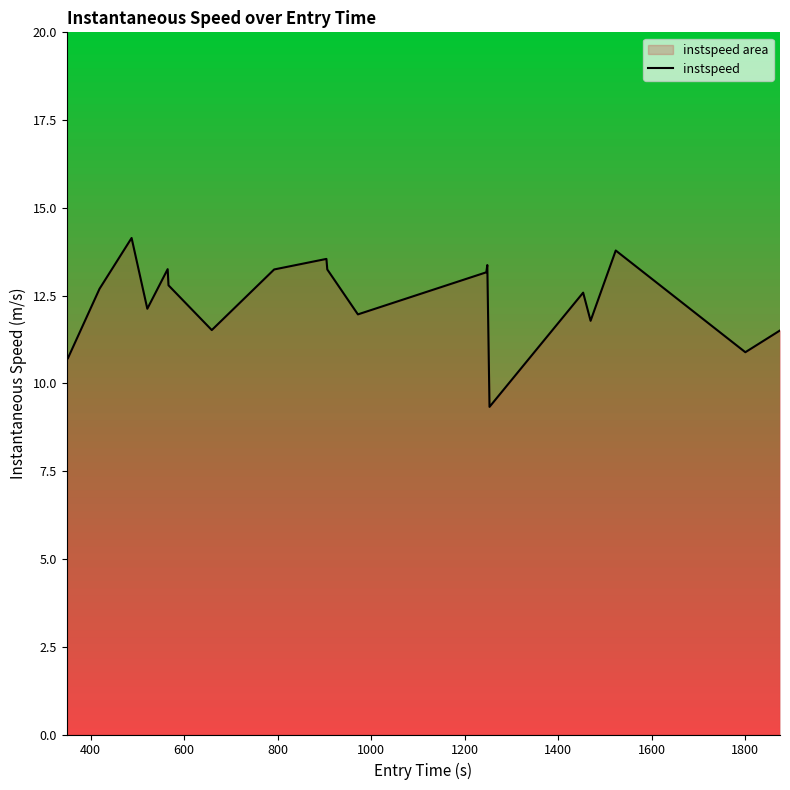

How many series are shown in this chart?

1